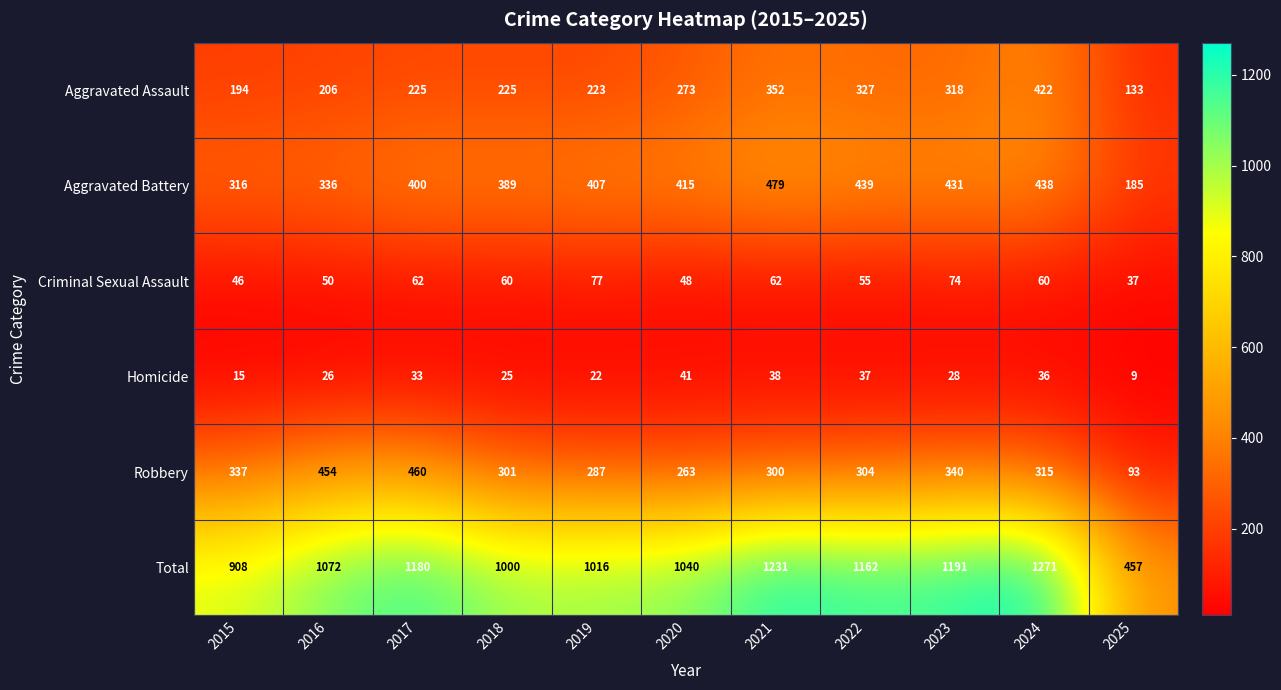

Count the number of categories in the chart.

11